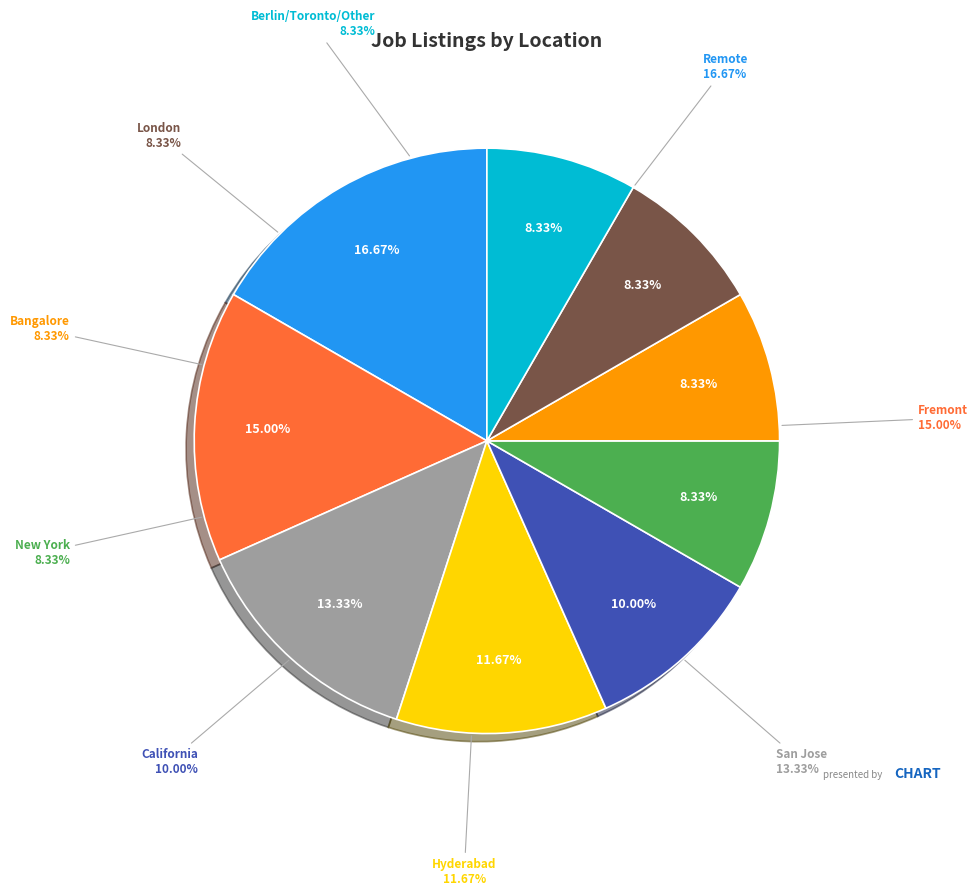

To the nearest percent, what is the combined percentage of Remote and London?

25%